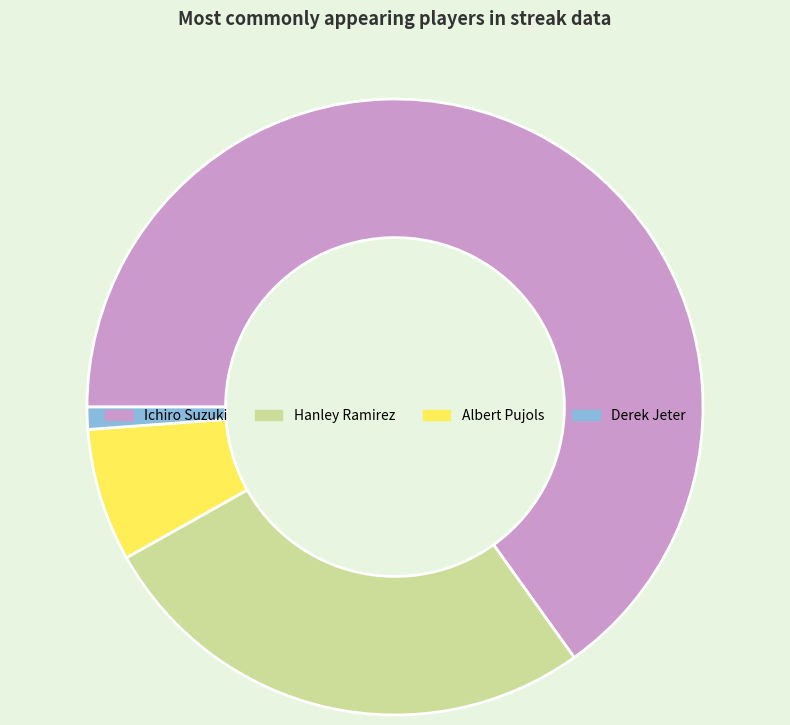

What is the ratio of the value at Ichiro Suzuki to the value at Albert Pujols?

9.3